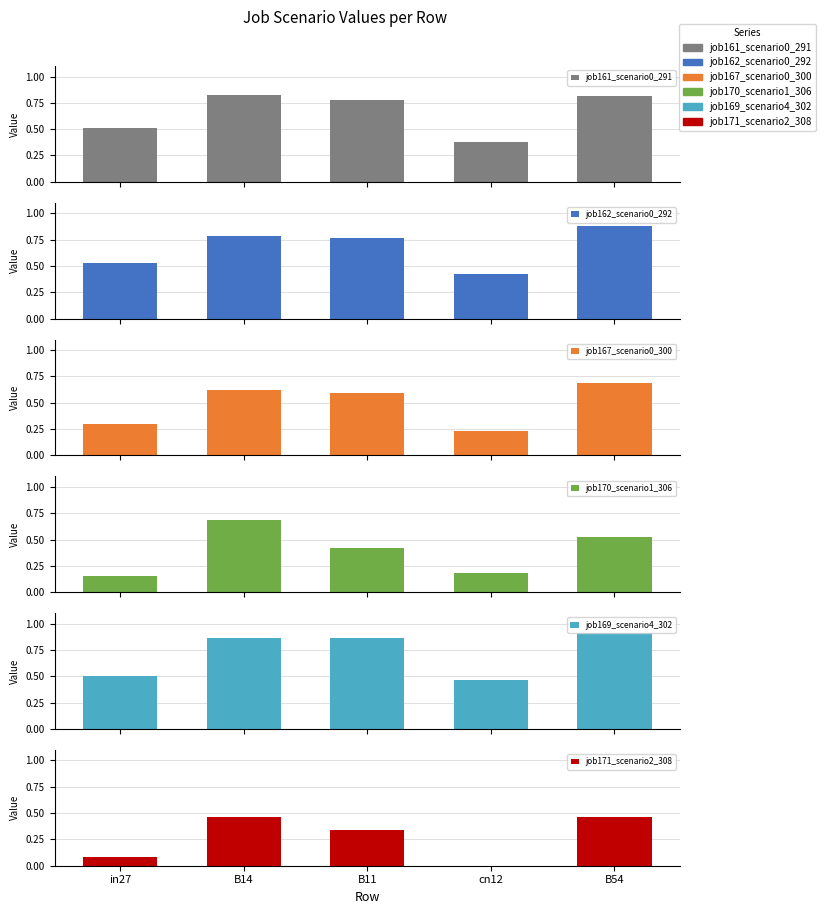

Which series has the largest total across all categories?

job169_scenario4_302